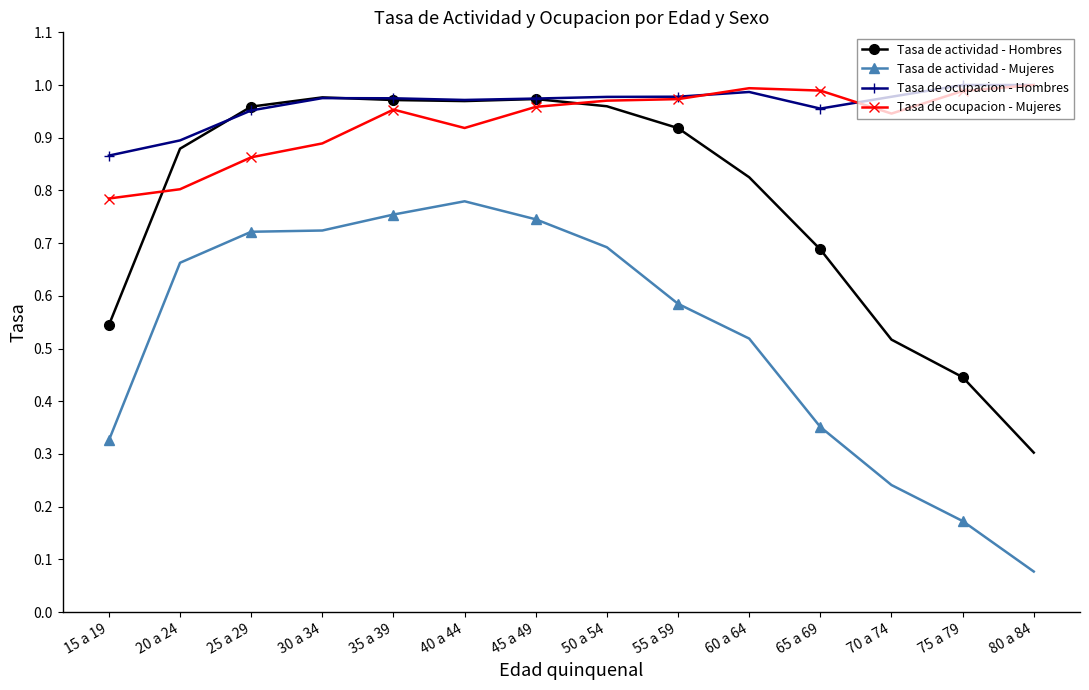

What are all the series names shown in the legend?

Tasa de actividad - Hombres, Tasa de actividad - Mujeres, Tasa de ocupacion - Hombres, Tasa de ocupacion - Mujeres